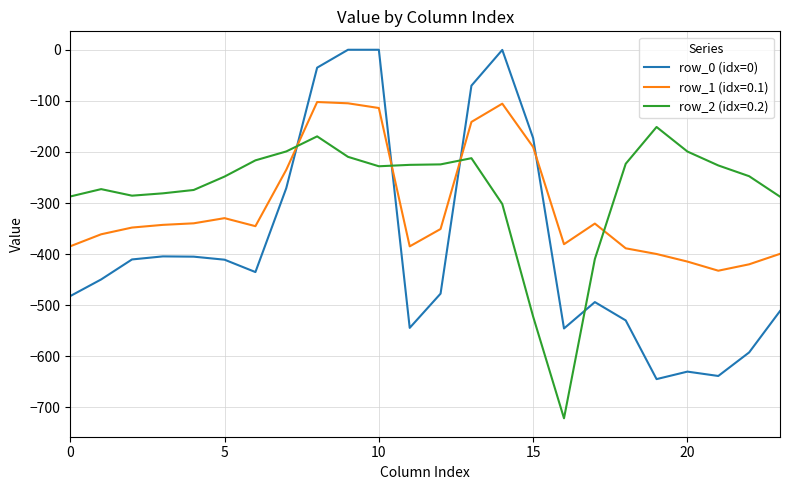

What is the difference between the maximum and minimum values in the row_2 (idx=0.2) series?

570.1